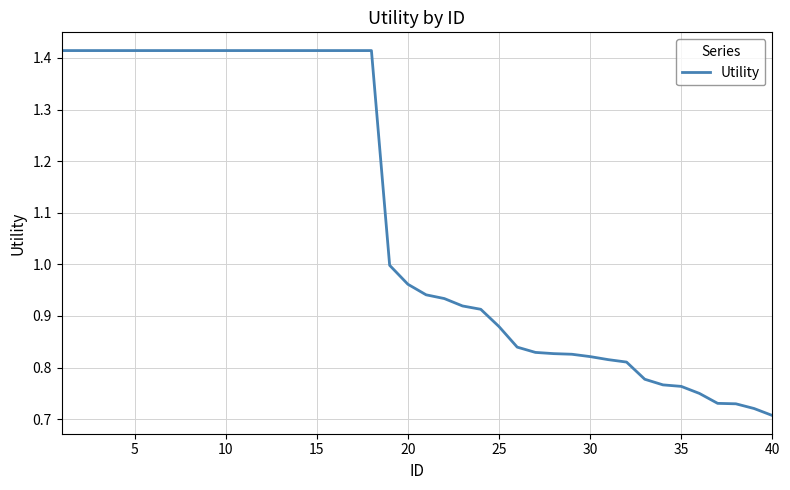

How many lines are shown in the chart?

1